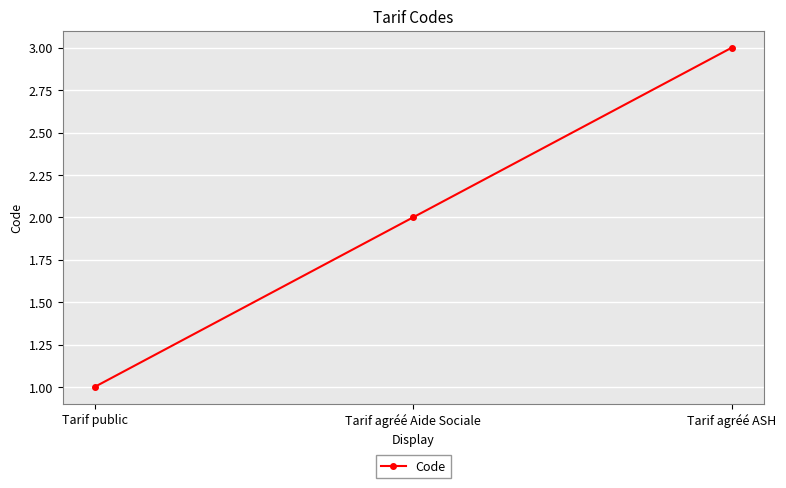

Rank the categories by value from highest to lowest.

Tarif agréé ASH, Tarif agréé Aide Sociale, Tarif public